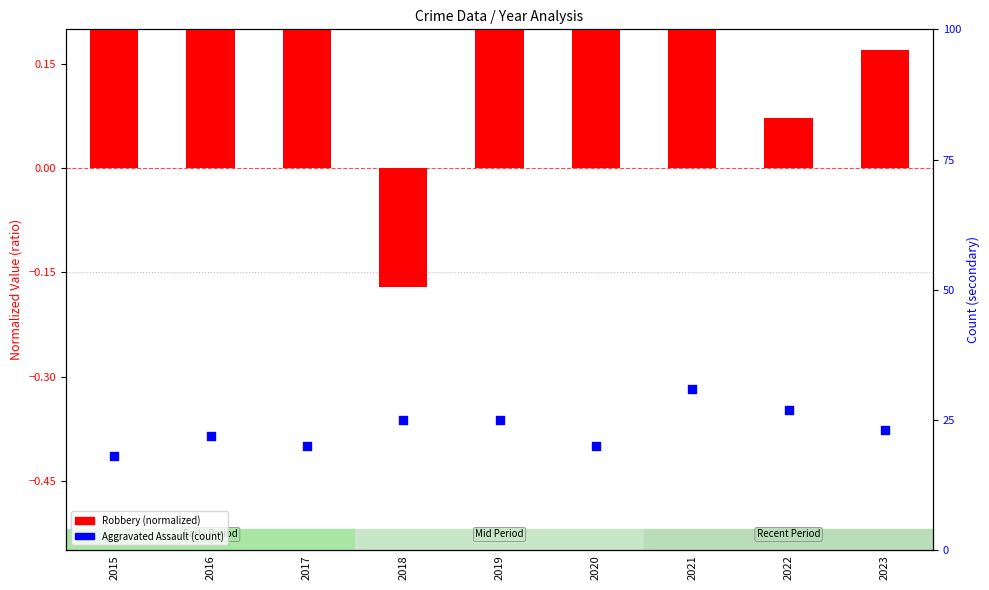

Which series has the largest total across all categories?

Aggravated Assault (count)